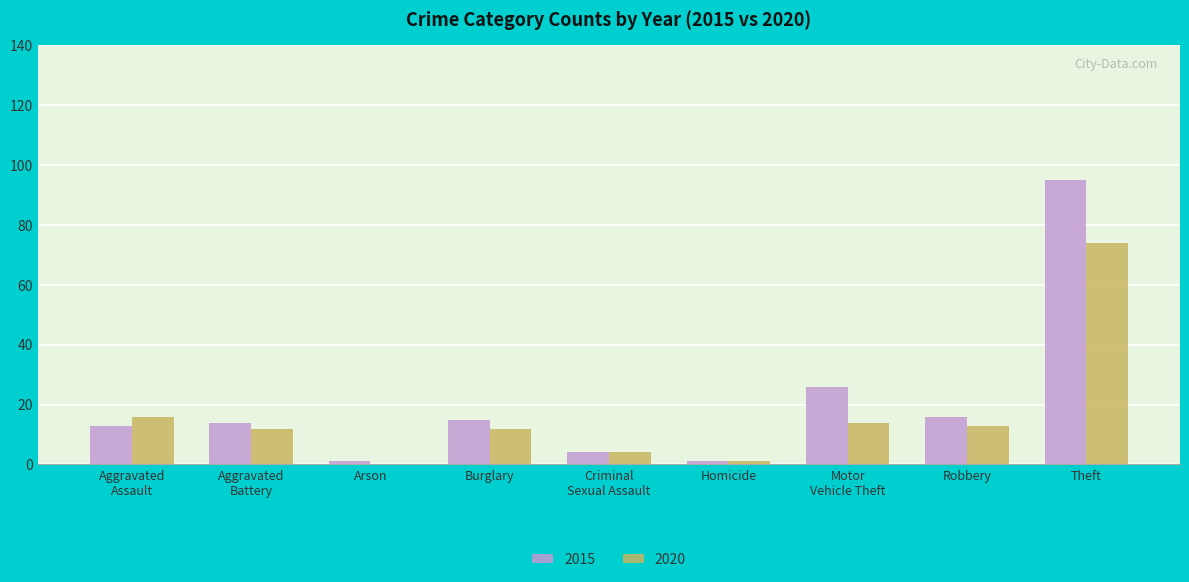

What is the sum of all 2020 values?

146